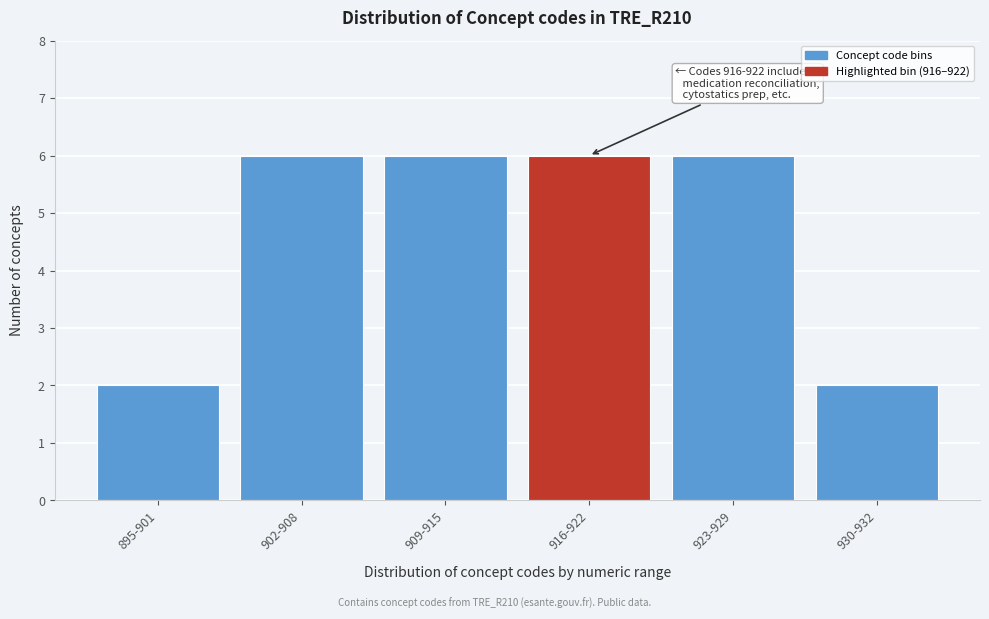

Reading right to left, list all the values displayed in this chart.

2	6	6	6	6	2